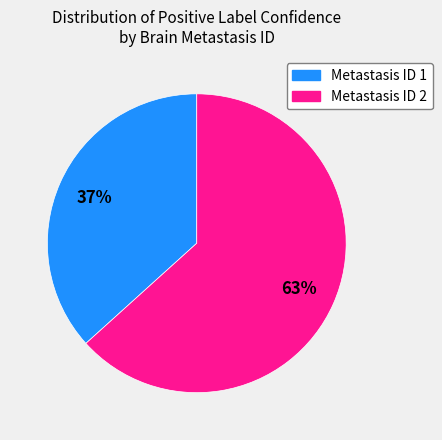

Does any single category account for the majority?

Yes